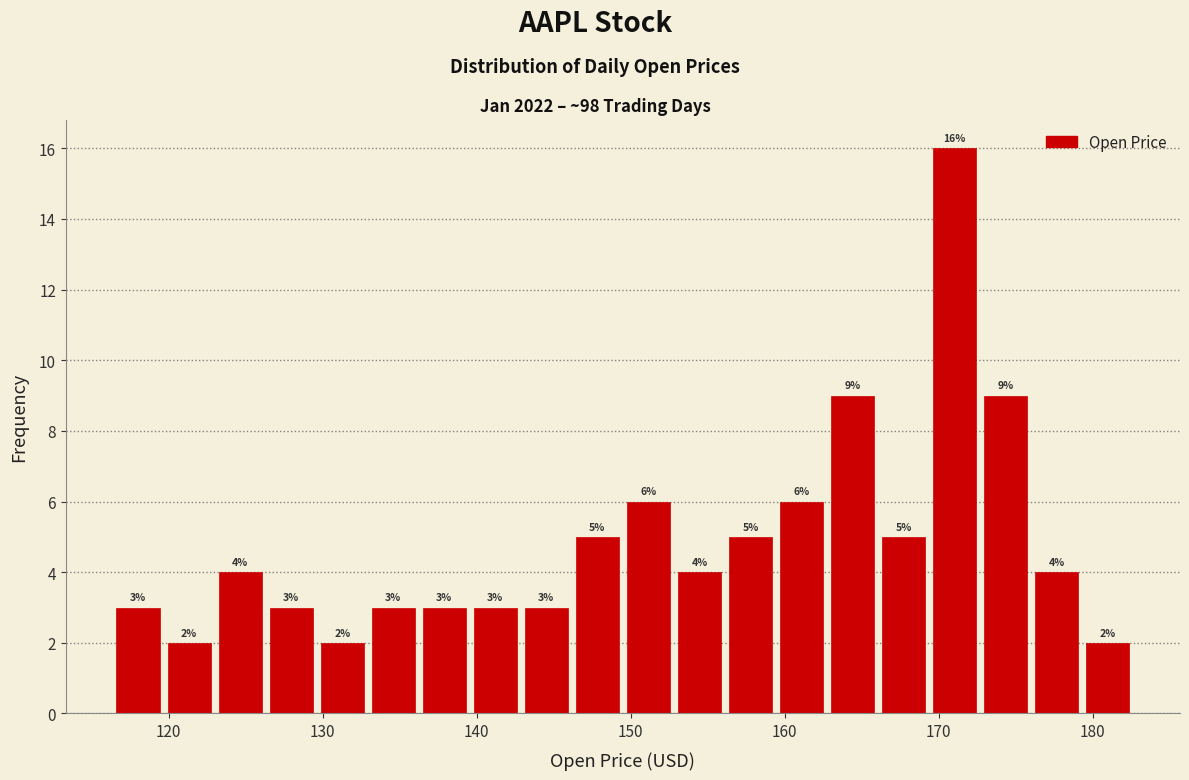

Around what value on the x-axis is the tallest bar? Give the approximate position of its centre, as read against the axis.

171